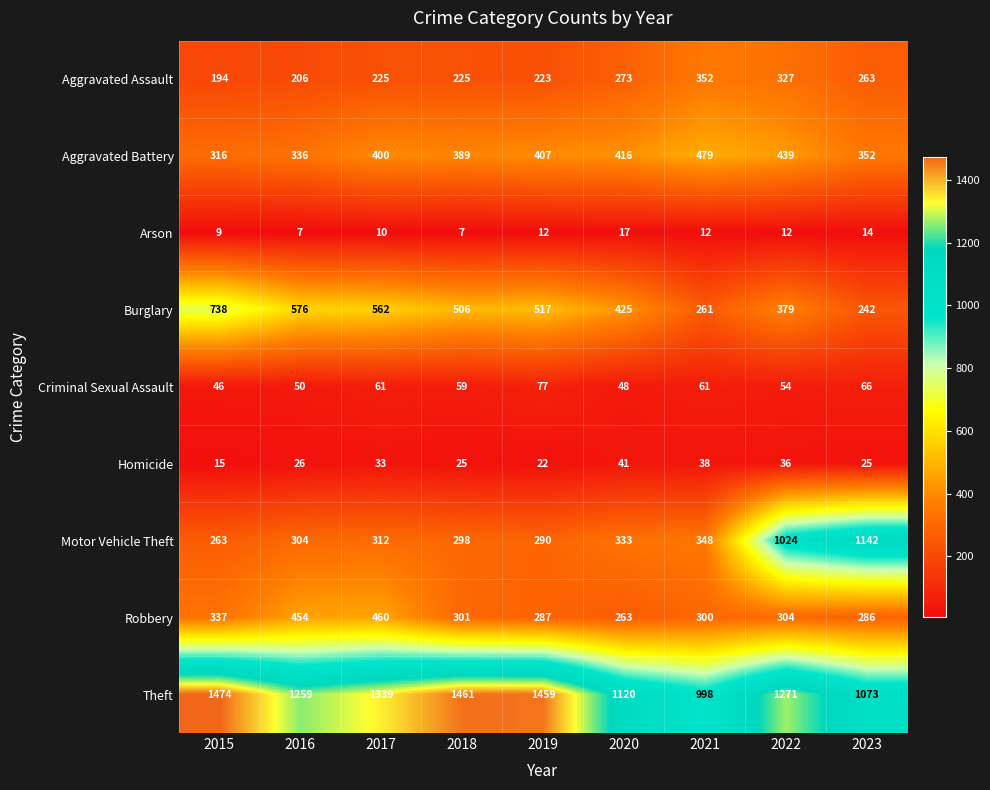

What is the greatest value displayed?

1474